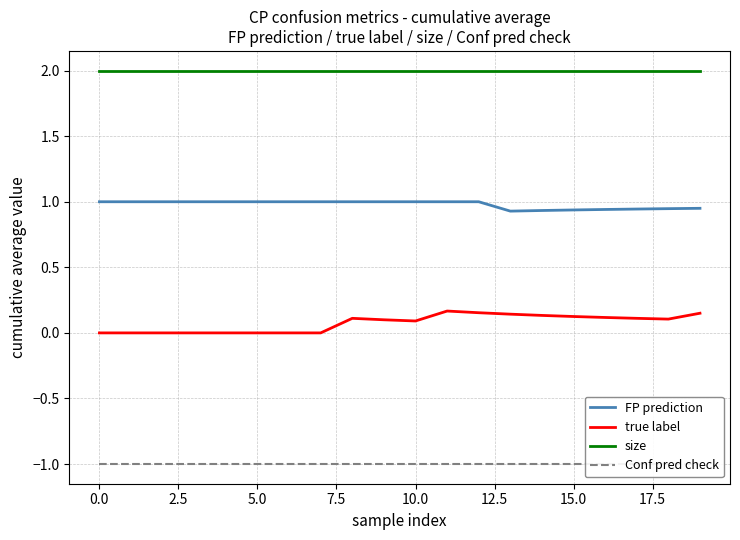

Rank the series at 19 from highest to lowest value.

size, FP prediction, true label, Conf pred check